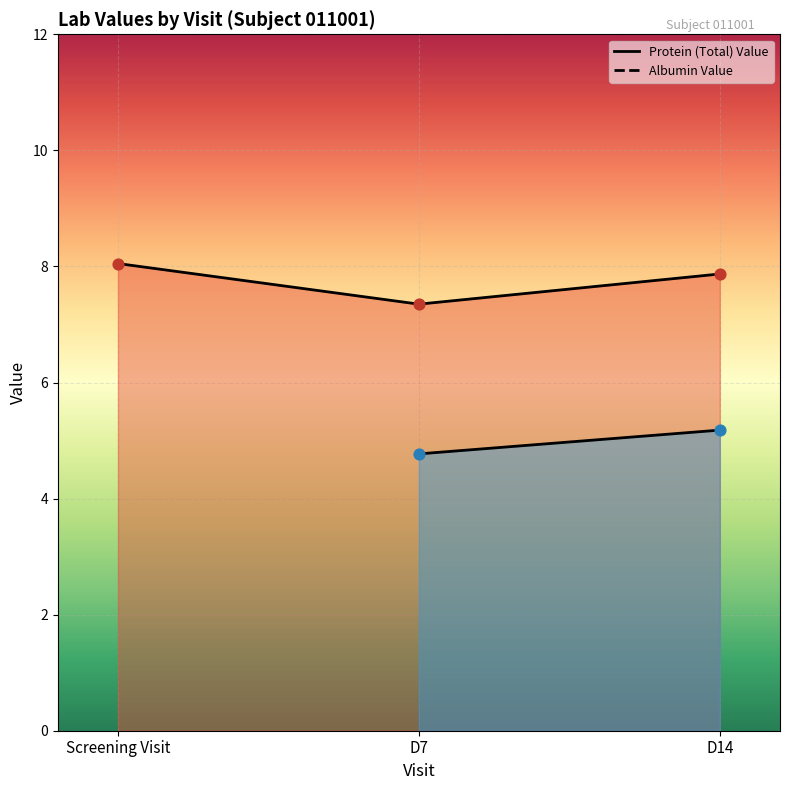

What is the change in value from Screening Visit to D7?

-0.7